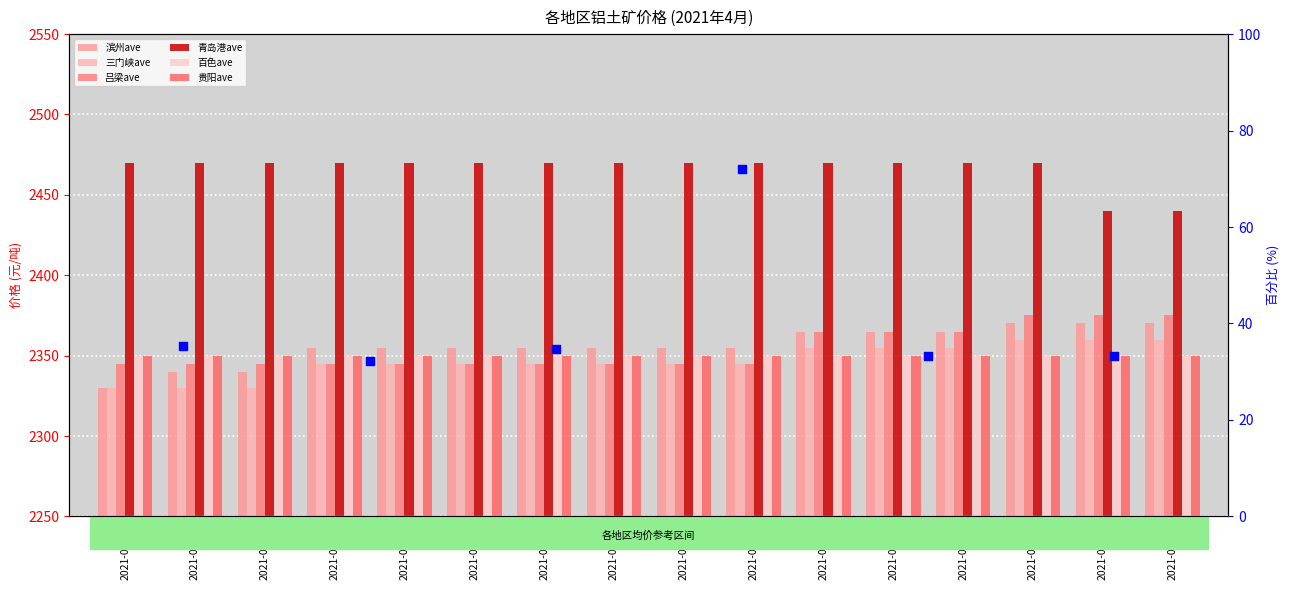

At which category is the sum across all series the highest?

2021-04-21